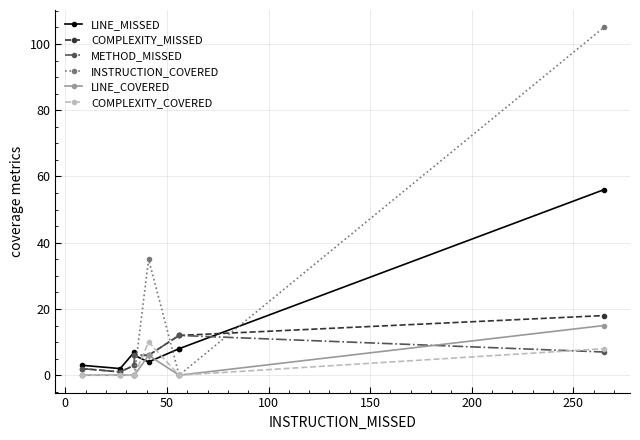

Is the value of COMPLEXITY_COVERED at 200 greater than the value of LINE_MISSED at 50?

No